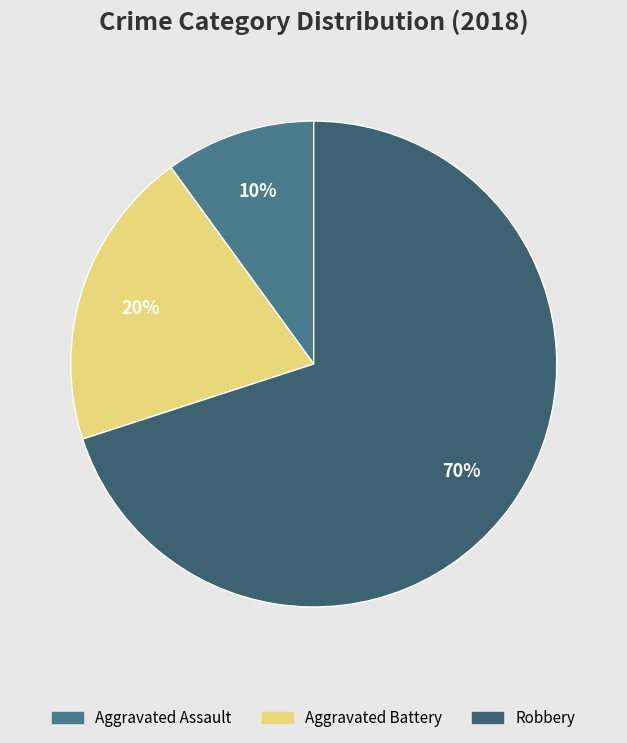

How many segments does this pie chart have?

3